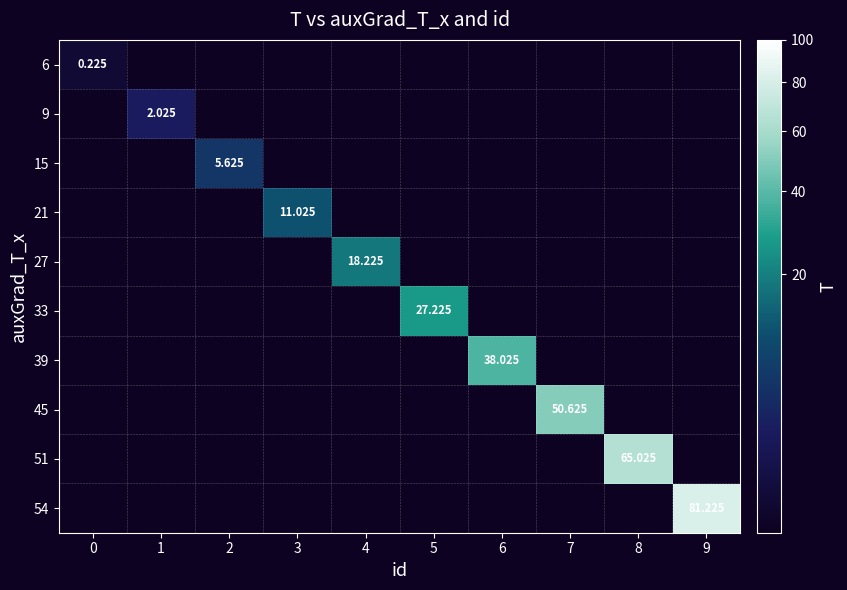

How many series are shown in this chart?

10